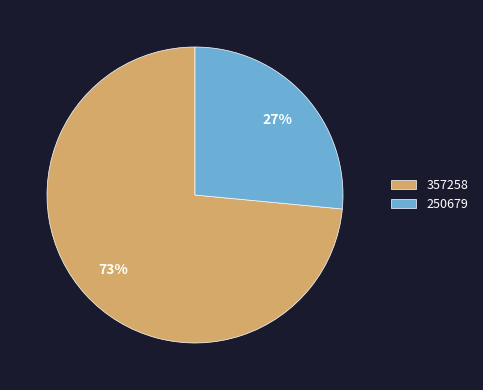

Combined, do 250679 and 357258 account for over 50%?

Yes